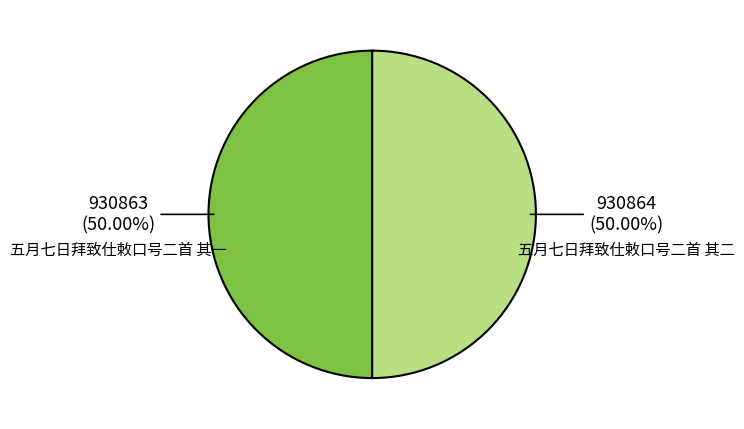

Is the sum of 五月七日拜致仕敕口号二首 其一 and 五月七日拜致仕敕口号二首 其二 greater than half?

Yes